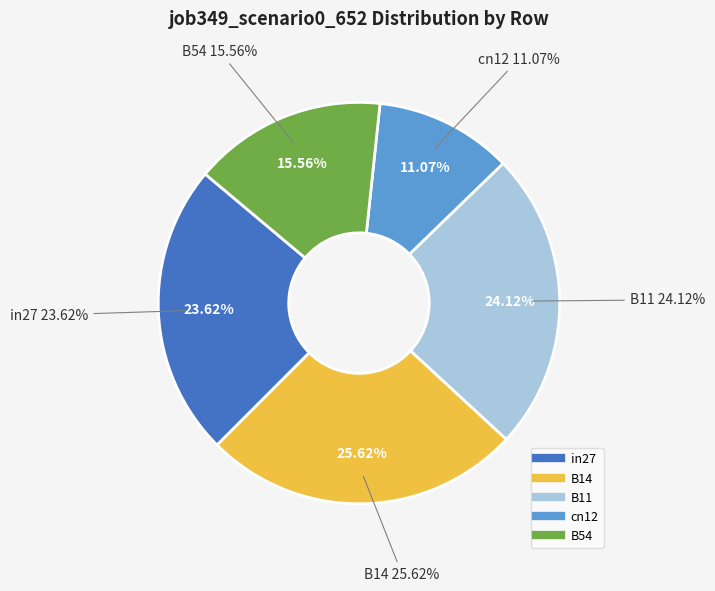

To the nearest percent, what portion does cn12 represent?

11%